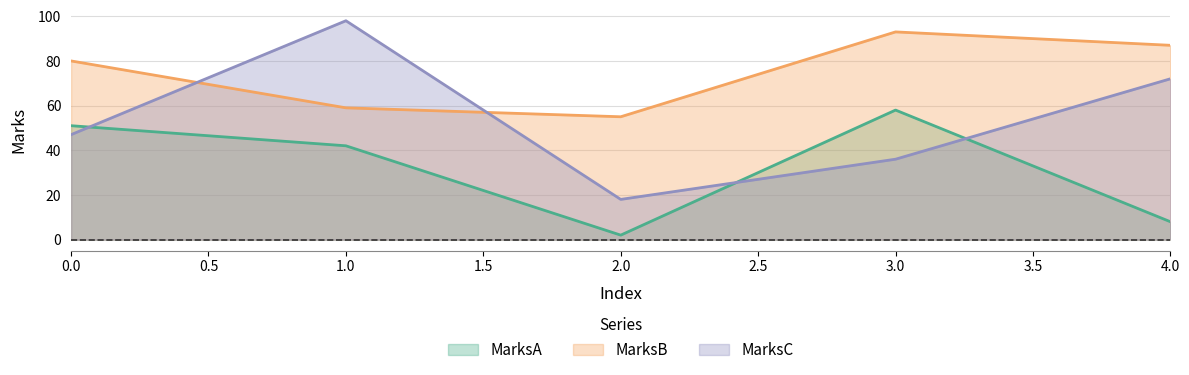

At which category does MarksC reach its first local peak?

1.0